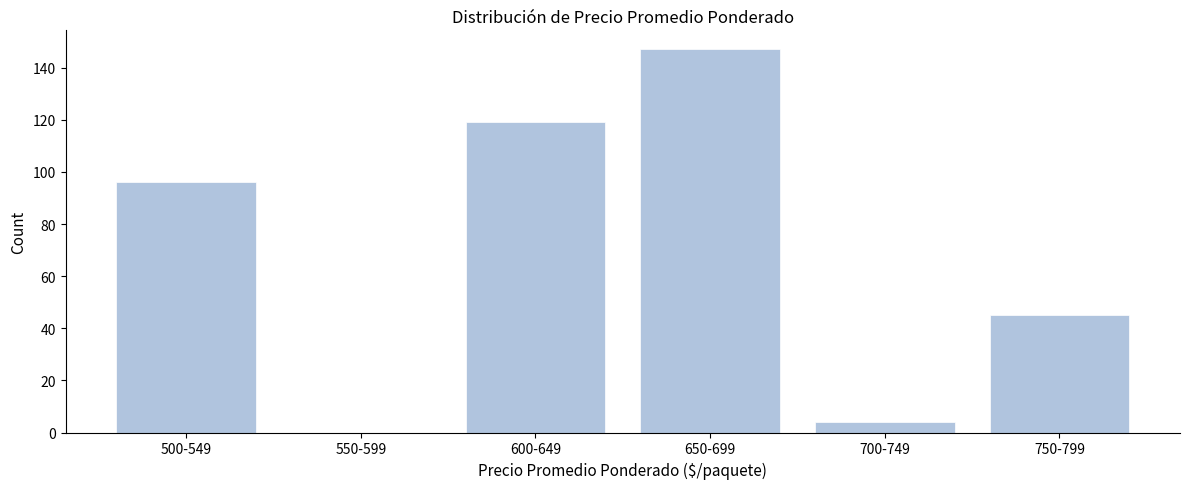

Reading right to left, list all the values displayed in this chart.

750-799=45	700-749=4	650-699=147	600-649=119	550-599=0	500-549=96